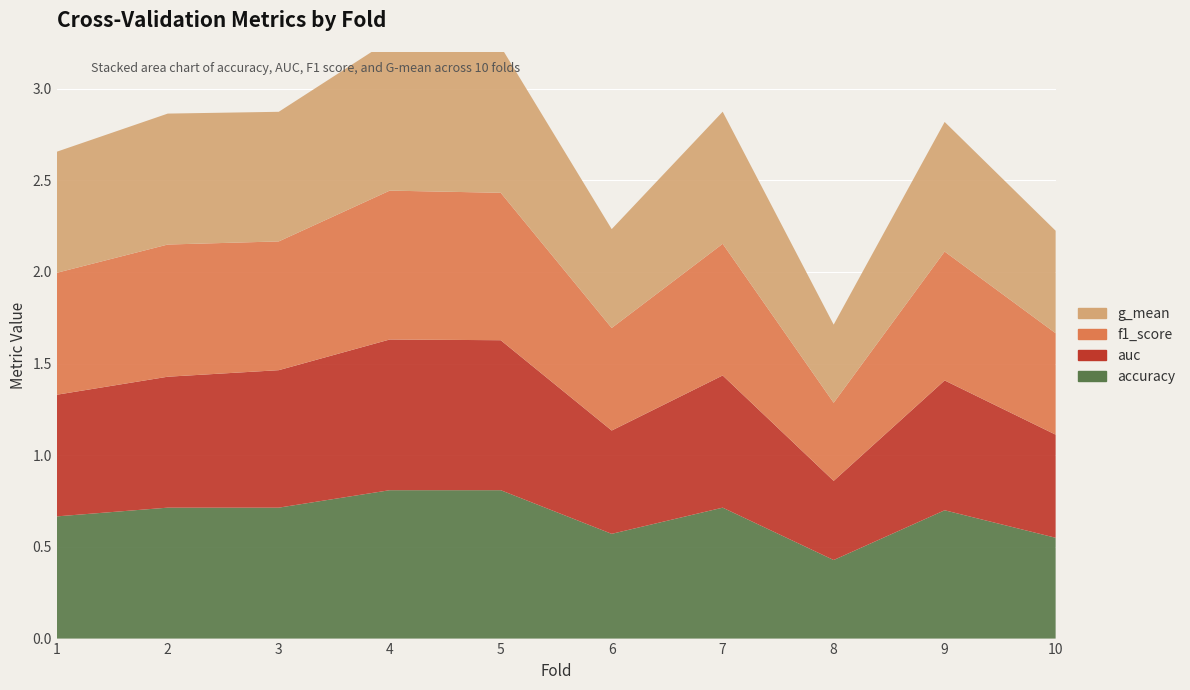

Reading left to right, extract all data points from this chart.

accuracy: 0.7	0.7	0.7	0.8	0.8	0.6	0.7	0.4	0.7	0.6
auc: 0.7	0.7	0.8	0.8	0.8	0.6	0.7	0.4	0.7	0.6
f1_score: 0.7	0.7	0.7	0.8	0.8	0.6	0.7	0.4	0.7	0.6
g_mean: 0.7	0.7	0.7	0.8	0.8	0.5	0.7	0.4	0.7	0.6